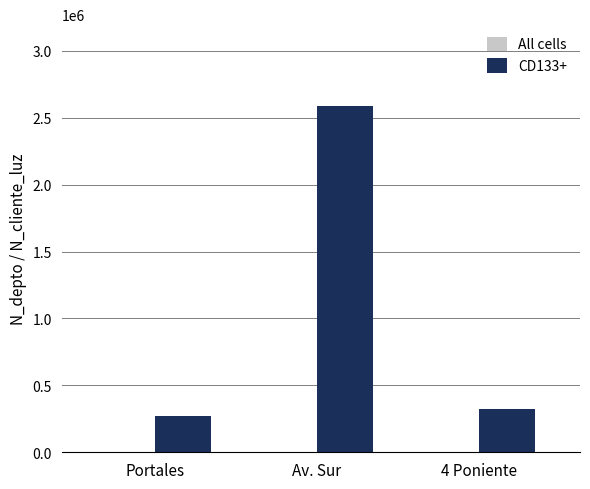

Which category has the highest value in the CD133+ series?

Av. Sur